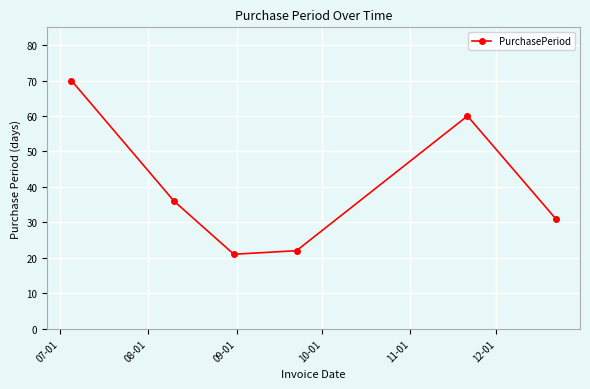

True or false: there are more than 0 points higher than both neighbors.

True